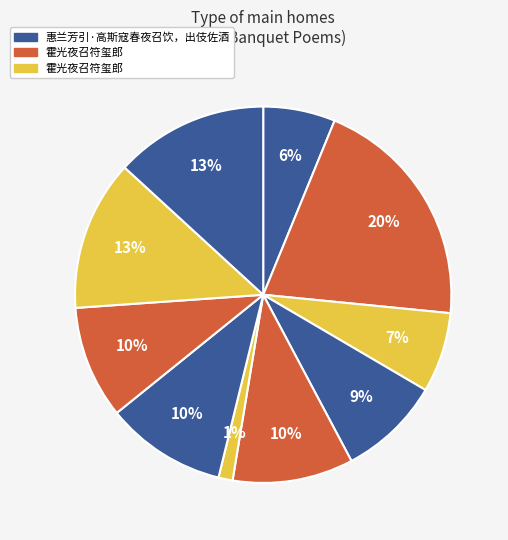

Count the number of slices in the pie.

10